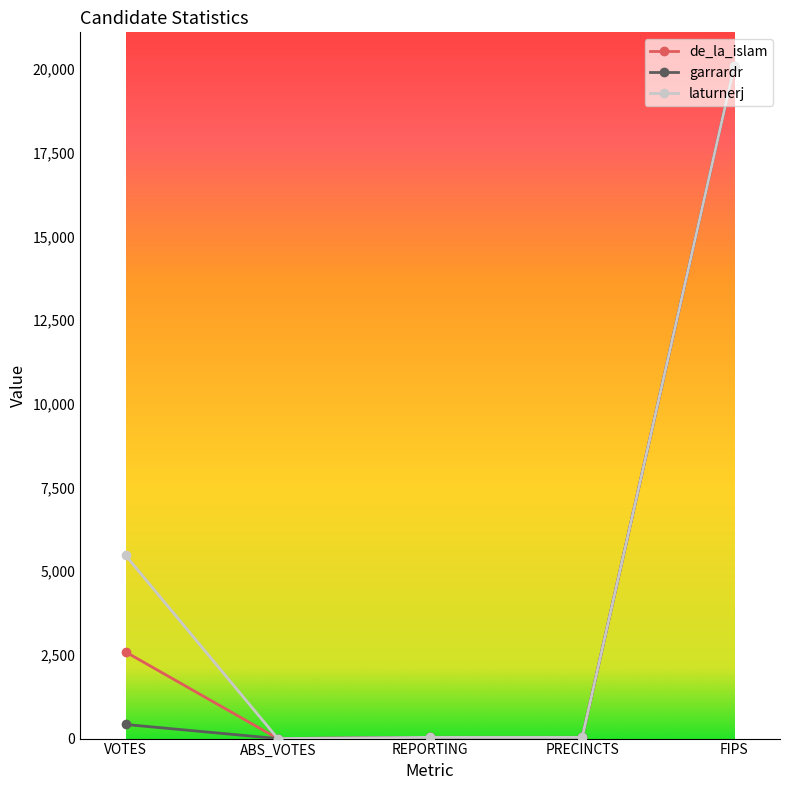

Which series changed the most between VOTES and PRECINCTS?

laturnerj